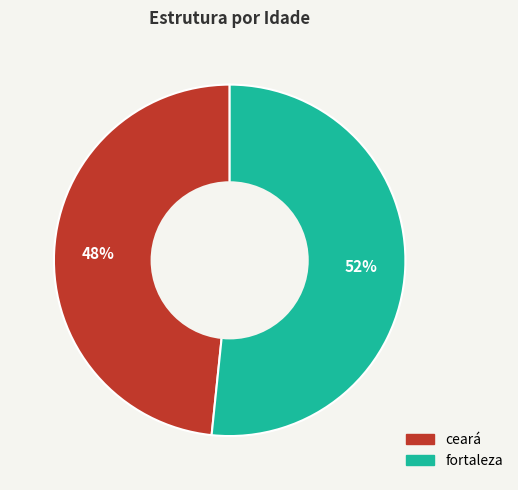

Which category has the smallest portion of the pie?

ceará